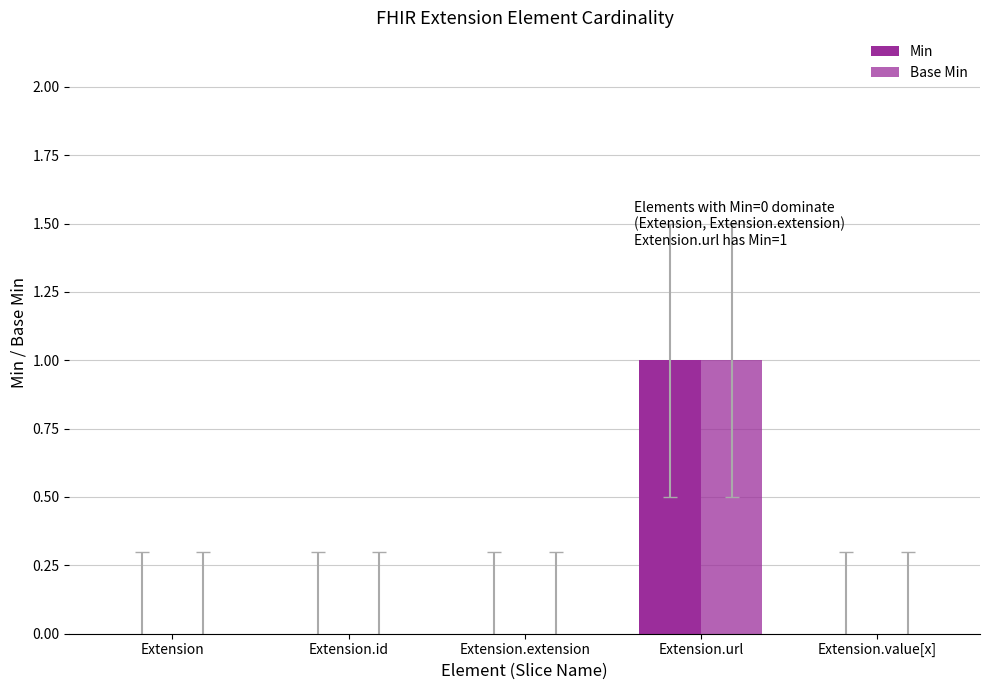

Does the chart contain stacked bars?

No